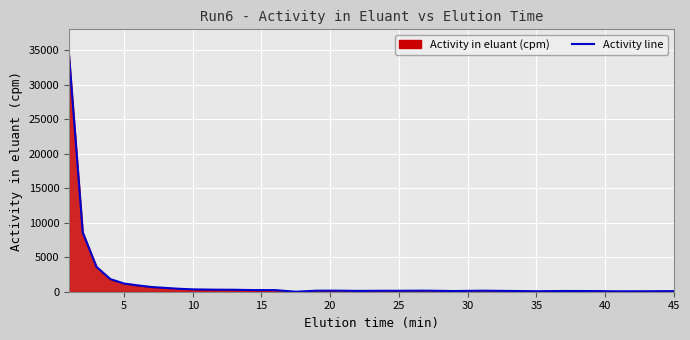

How many lines are shown in the chart?

1